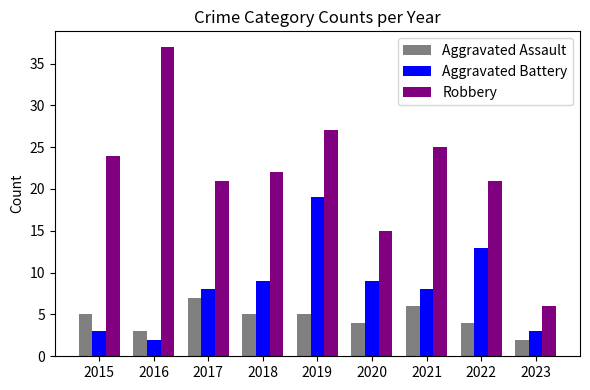

Read the Robbery value at 2017.

21